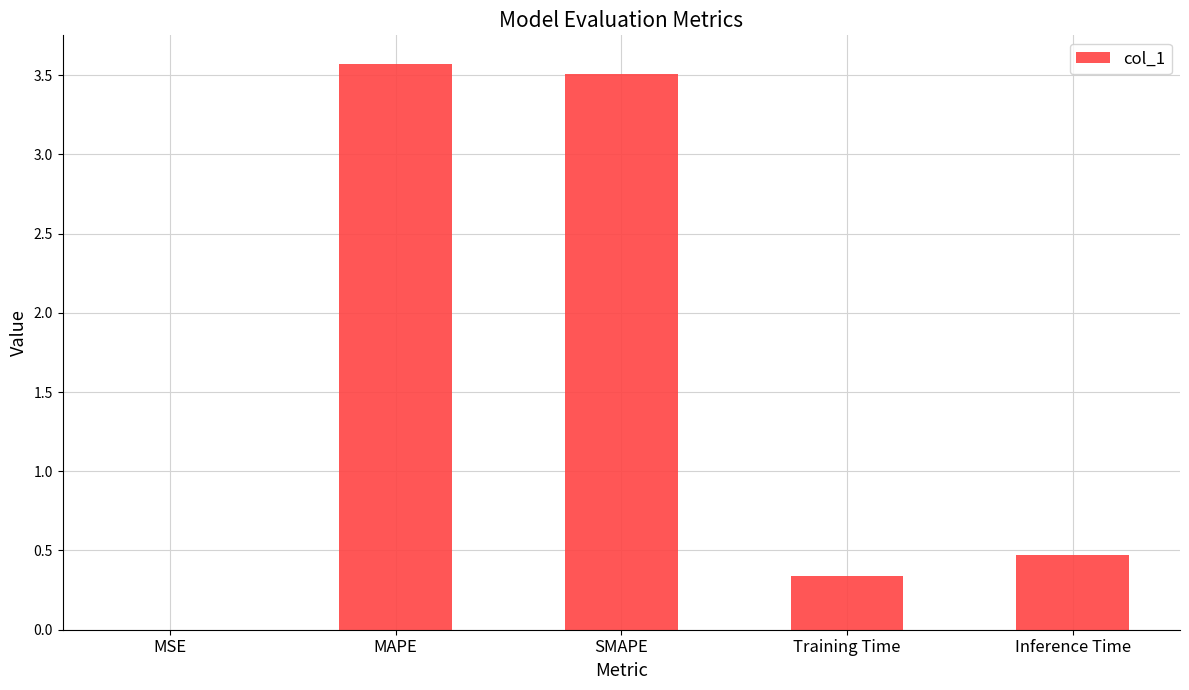

Between Training Time and MSE, which is larger?

Training Time